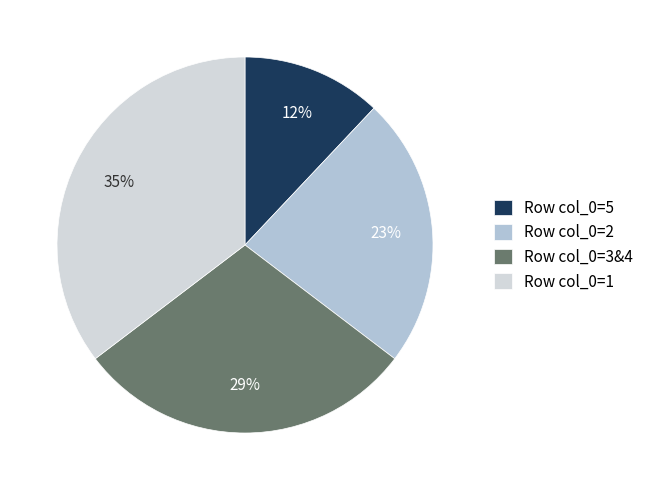

To the nearest percent, what is the average slice percentage?

25%